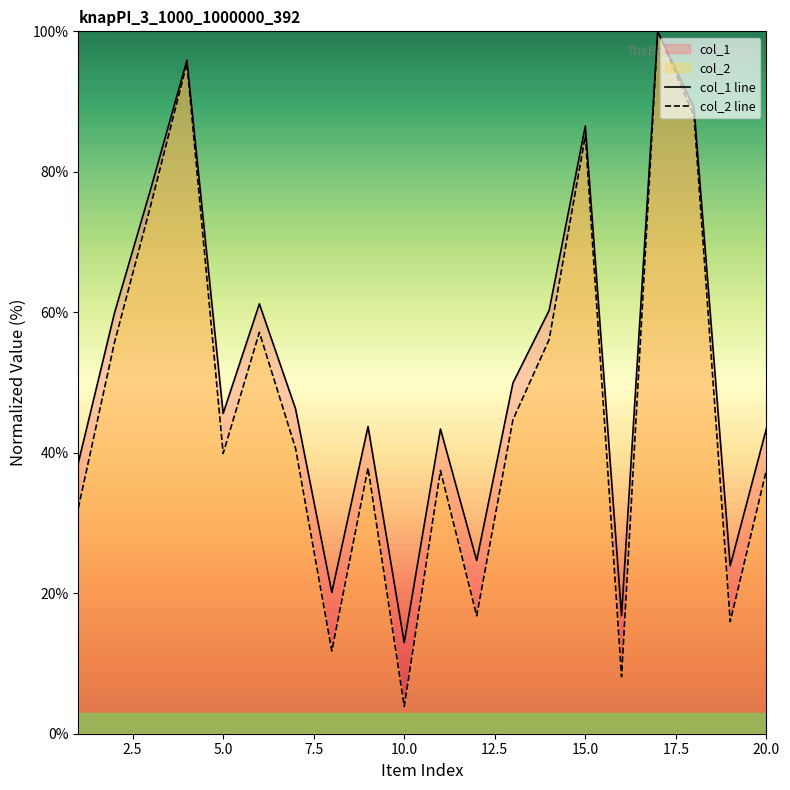

In col_2 line, how many points are higher than both neighbors (excluding endpoints)?

6